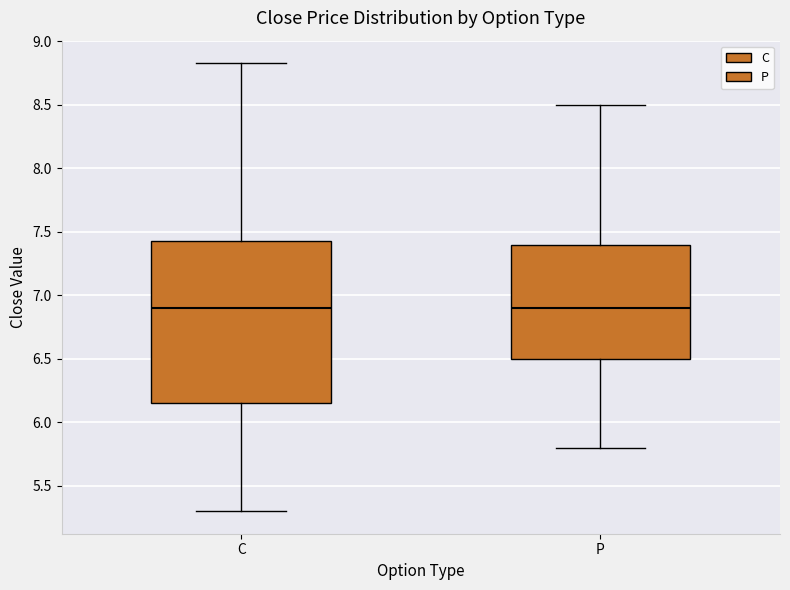

Reading left to right, transcribe this box plot: for each box, give where its median line is, the range the box spans, and where its two whiskers end, as read against the y-axis. The values are not printed on the chart, so give them approximately, as read against the axis.

C: median 6.90, box 6.15 to 7.45, whiskers 5.30 to 8.85
P: median 6.90, box 6.50 to 7.40, whiskers 5.80 to 8.50